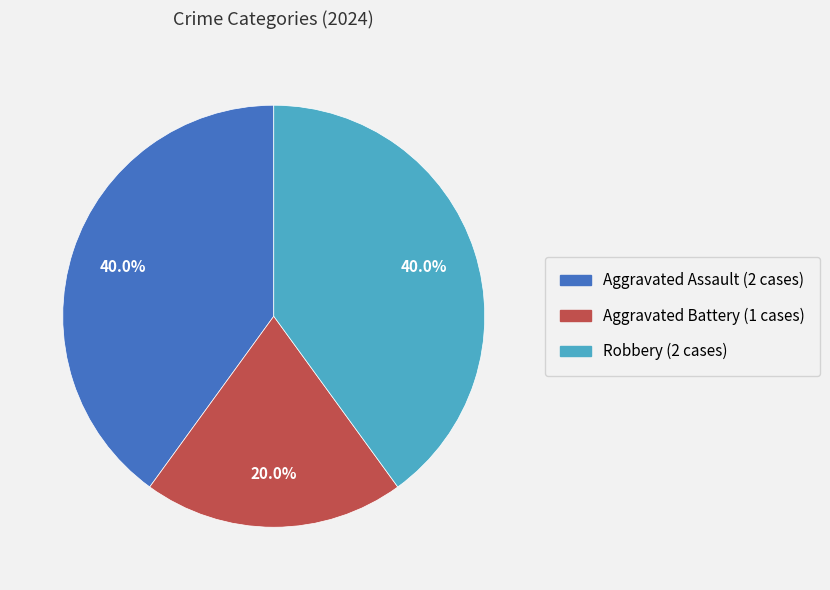

To the nearest percent, what is the difference between the largest and smallest slice percentages?

20%